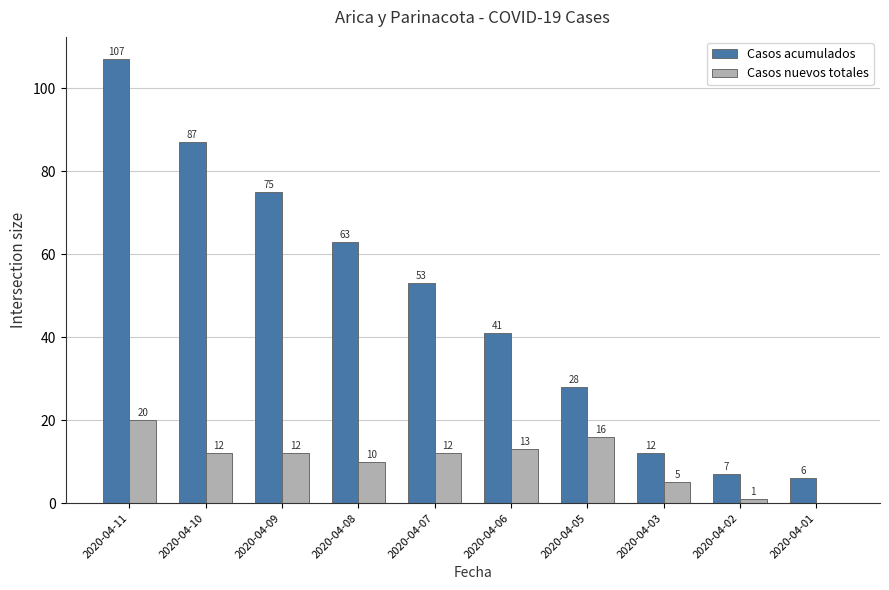

Where does the Casos nuevos totales series first go above 12?

2020-04-11